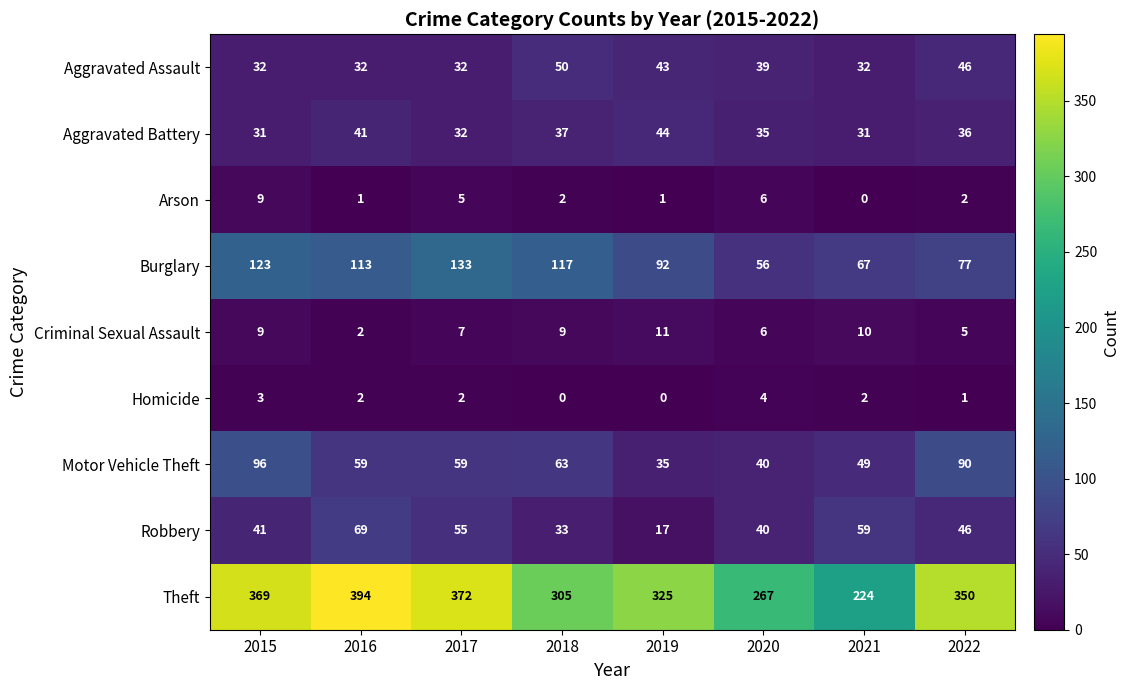

Count the number of categories in the chart.

8